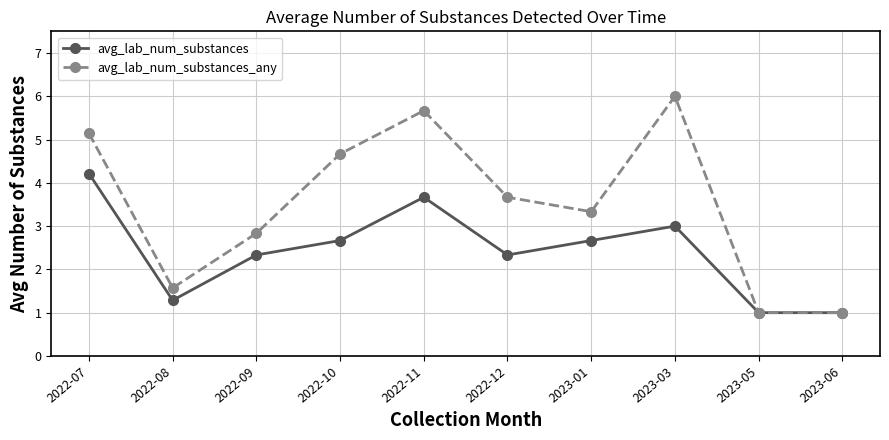

What is the difference between the highest and lowest values at 2022-07?

0.9